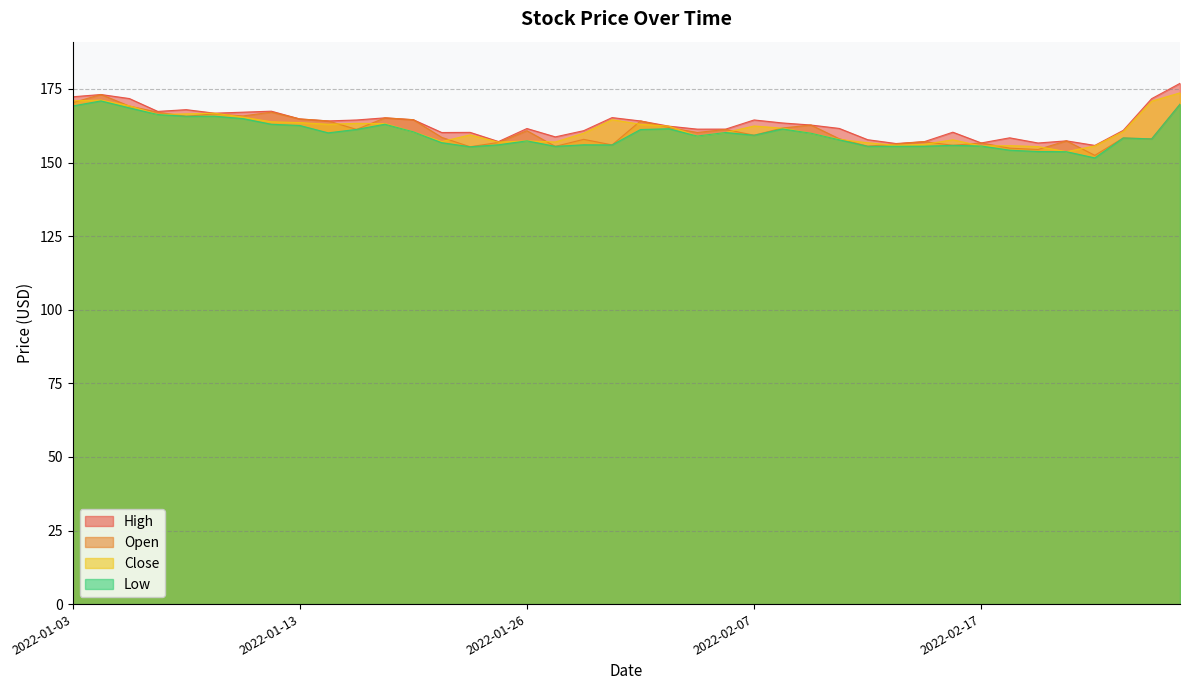

At 2022-02-08, list the series in order from largest to smallest.

High, Open, Close, Low